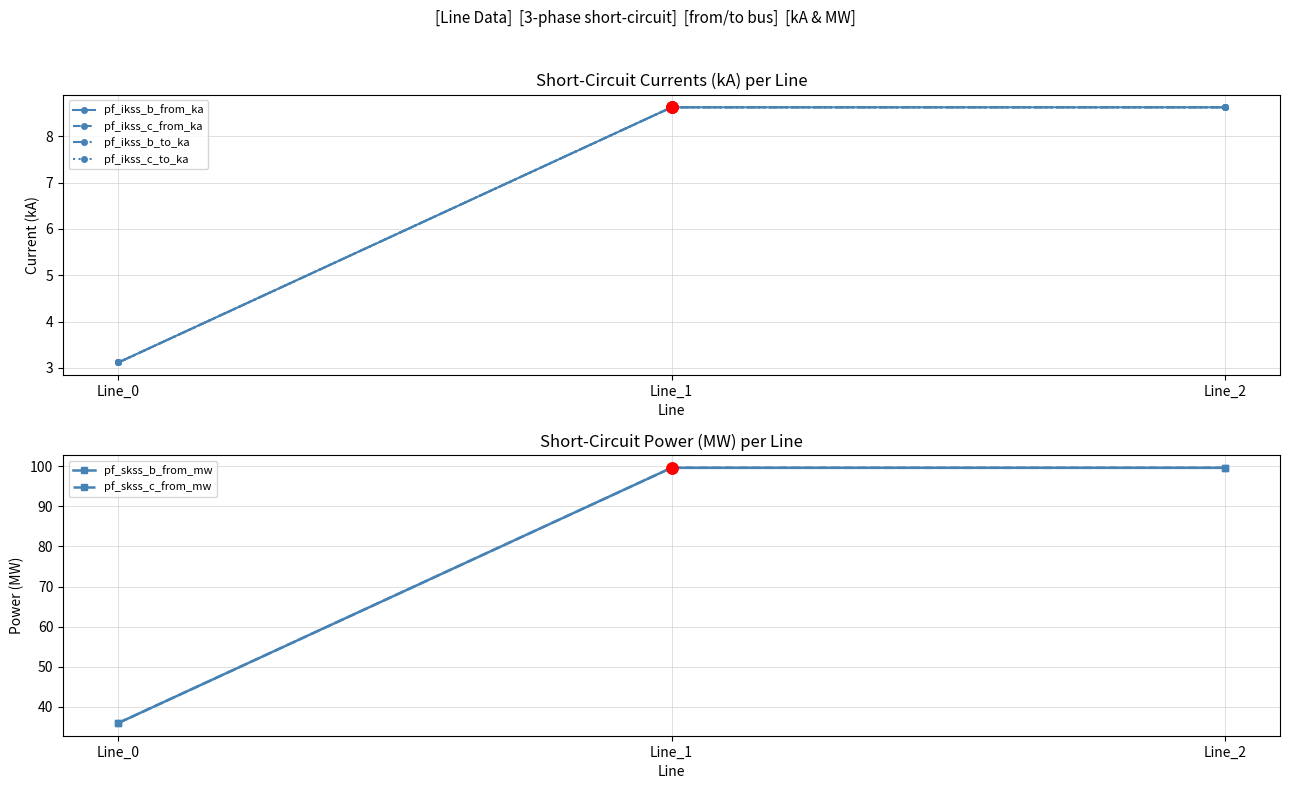

At how many categories does at least one series exceed 35?

3